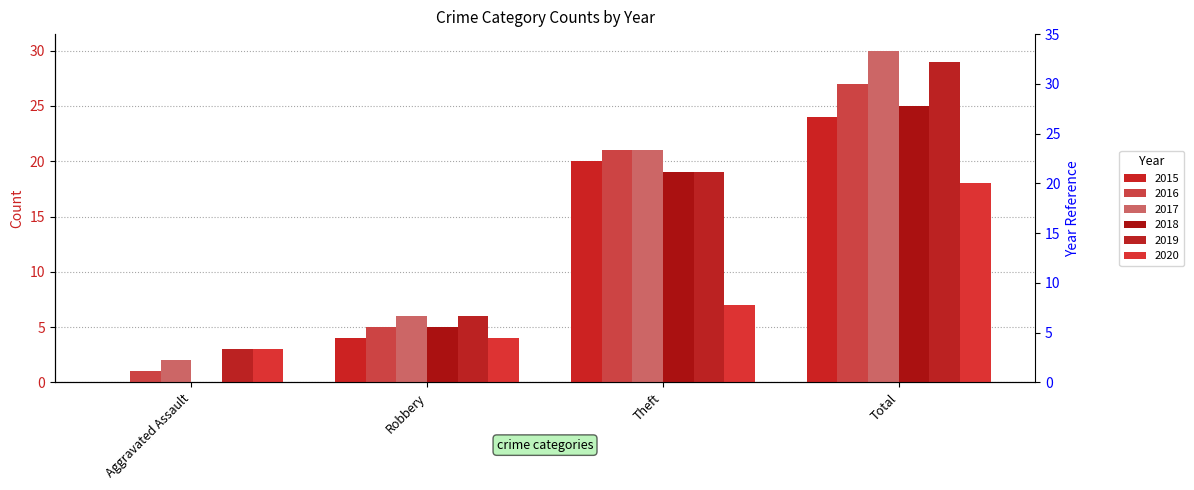

What is the difference between the highest and lowest values at Total?

12